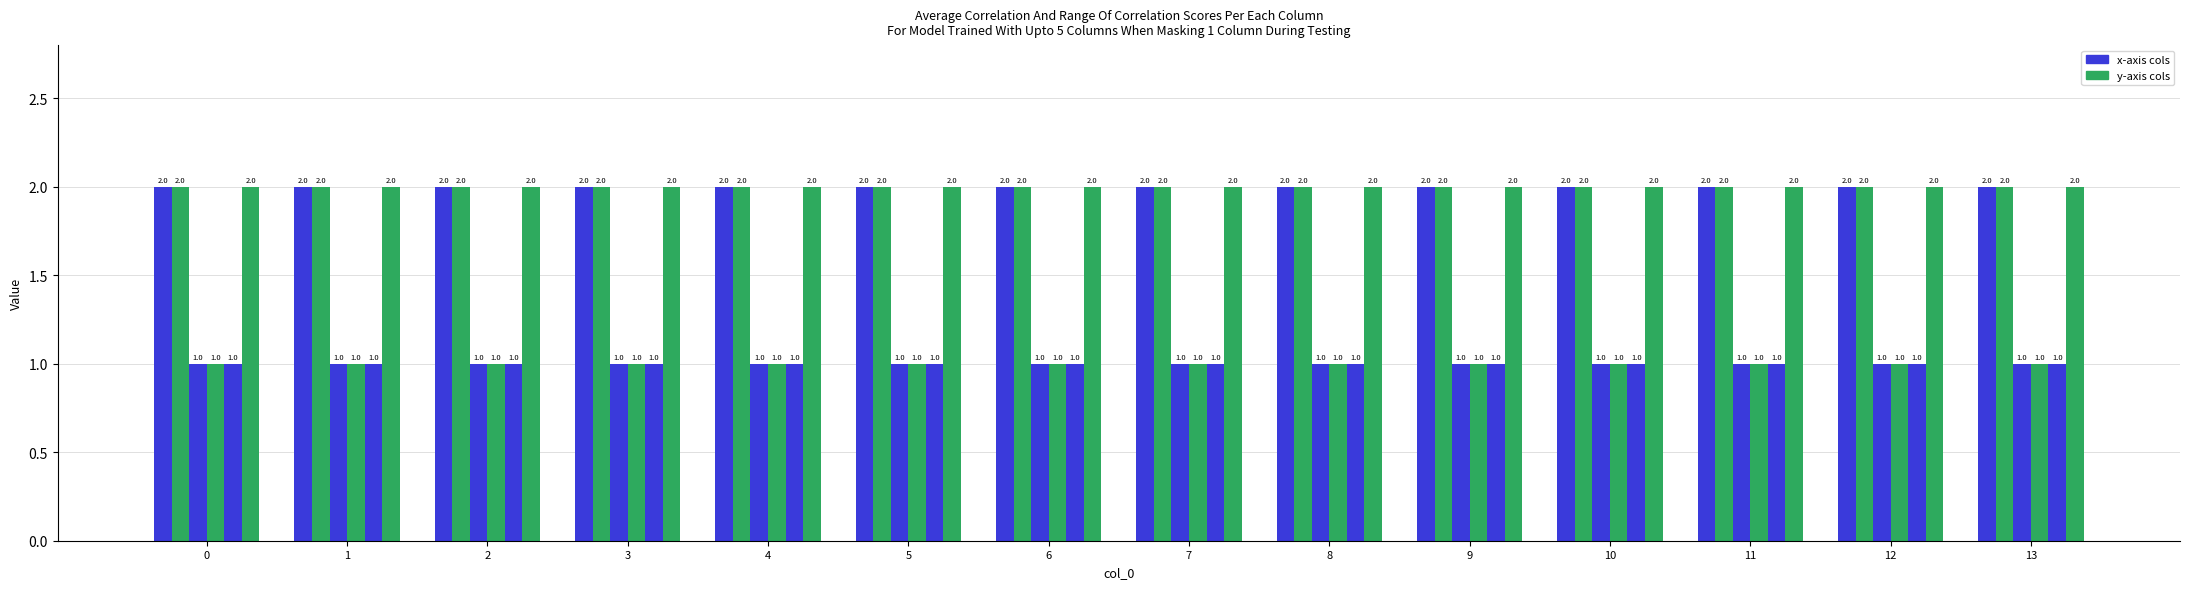

How many distinct data groups are displayed?

6